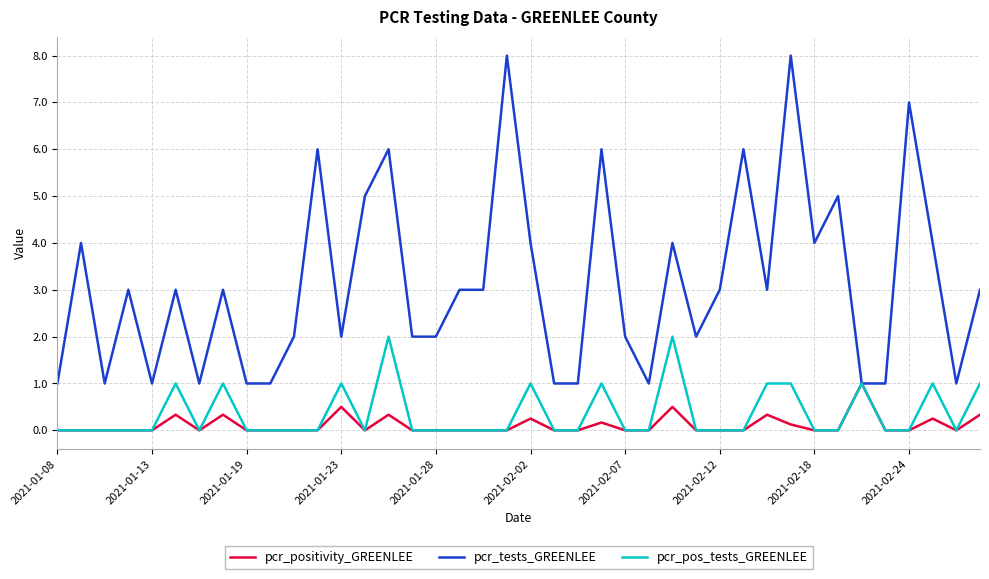

Which series has the largest total across all categories?

pcr_tests_GREENLEE